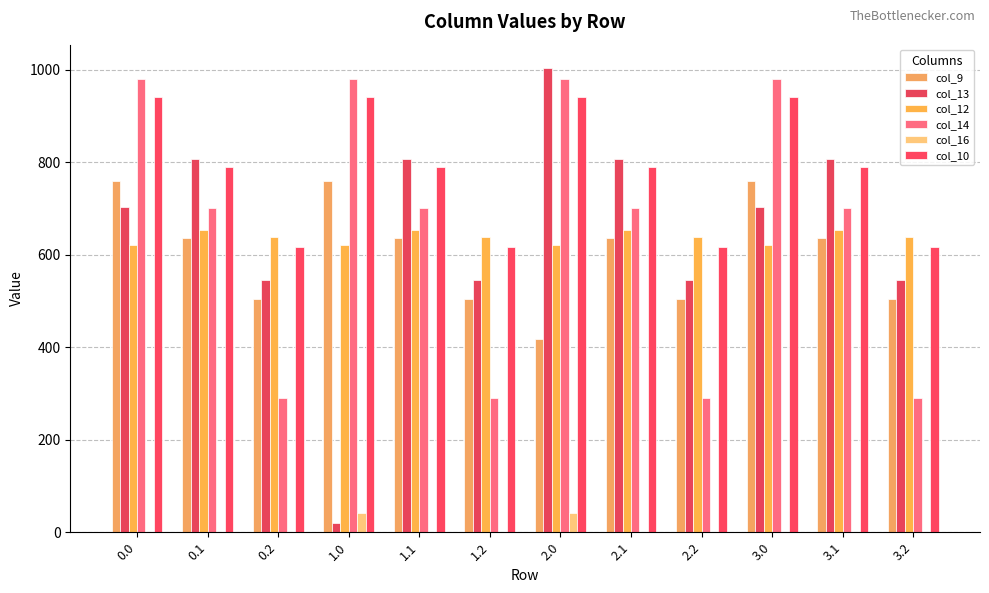

What is the sum of all col_13 values?

7843.2